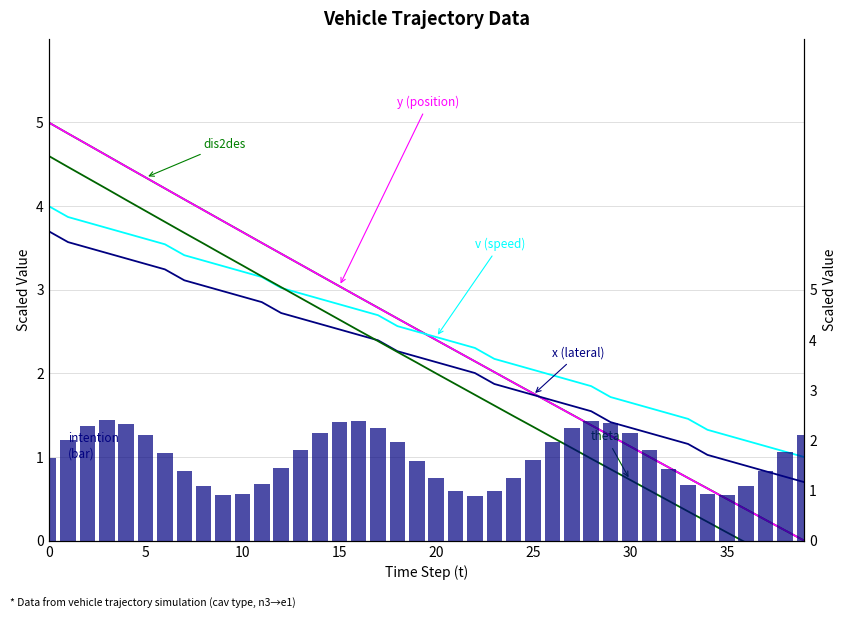

Does the chart contain any negative values?

Yes